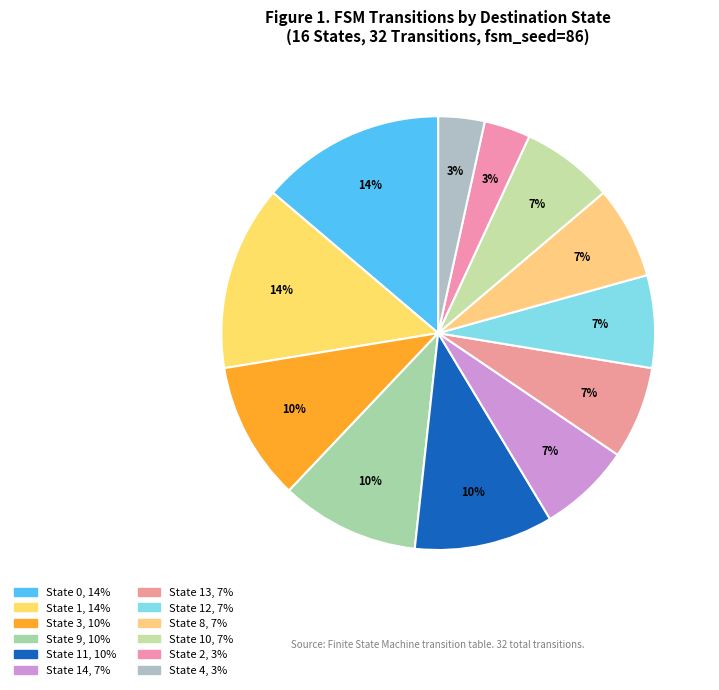

How many slices are in this pie chart?

12